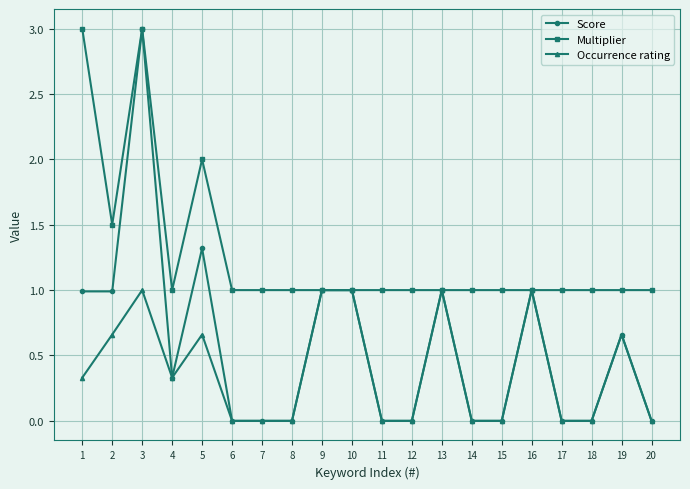

Which series has the largest range (max minus min)?

Score